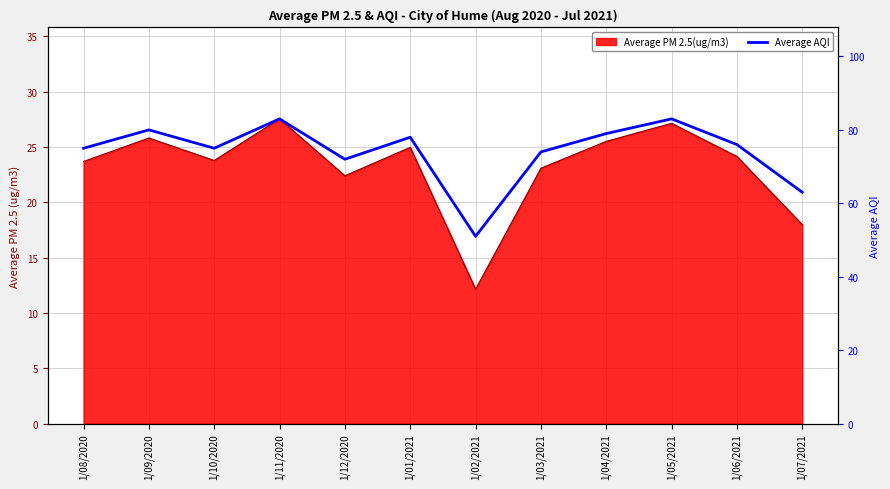

How many lines are shown in the chart?

1